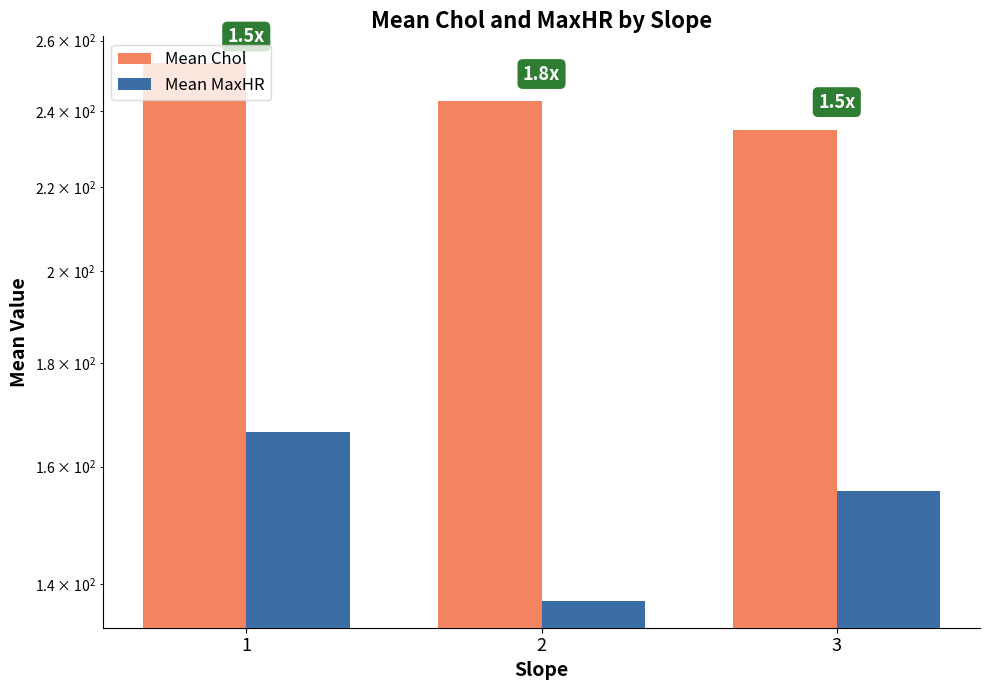

Does the chart contain any negative values?

No